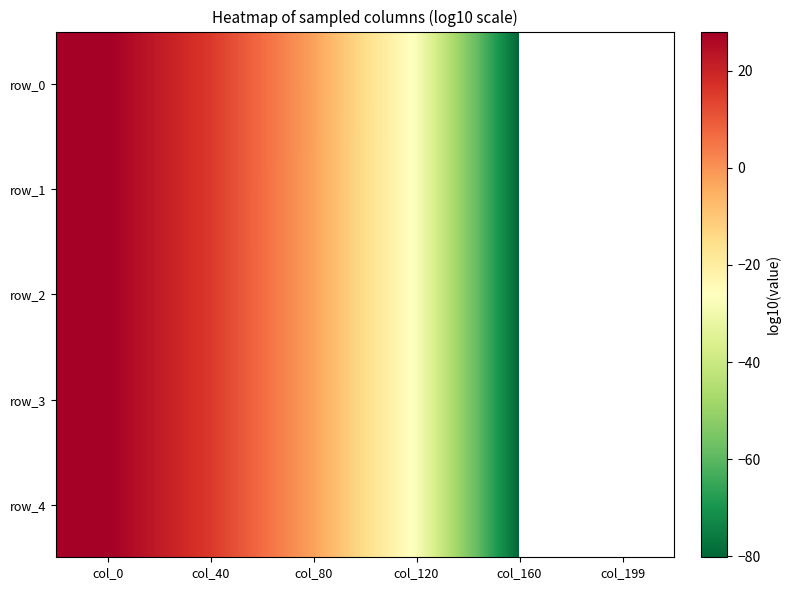

Is the value of row_2 at col_160 greater than the value of row_3 at col_40?

No